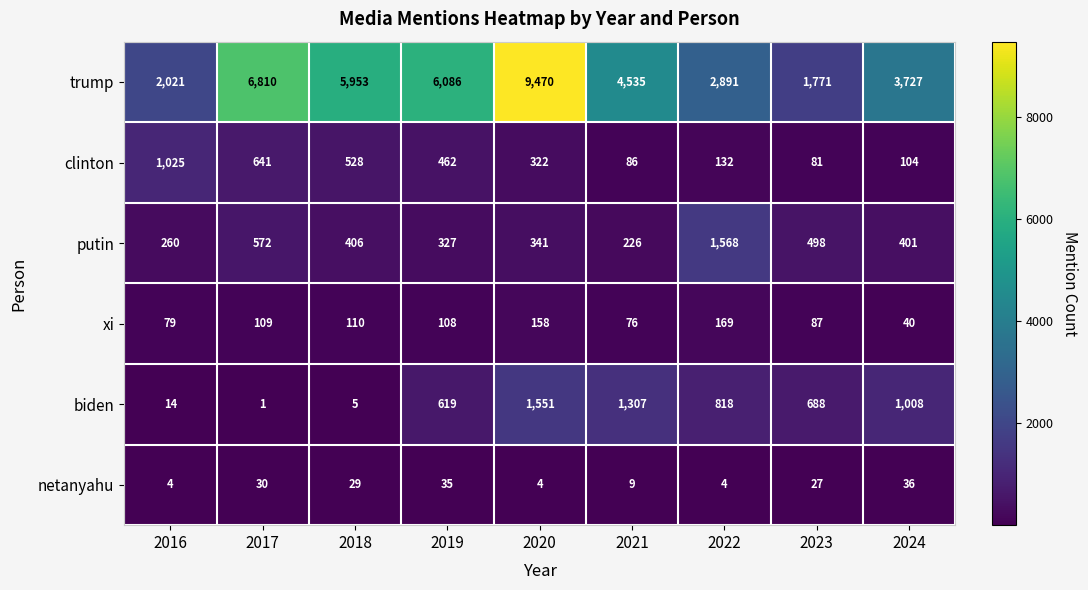

Between 2017 and 2020, which series saw the biggest shift?

trump